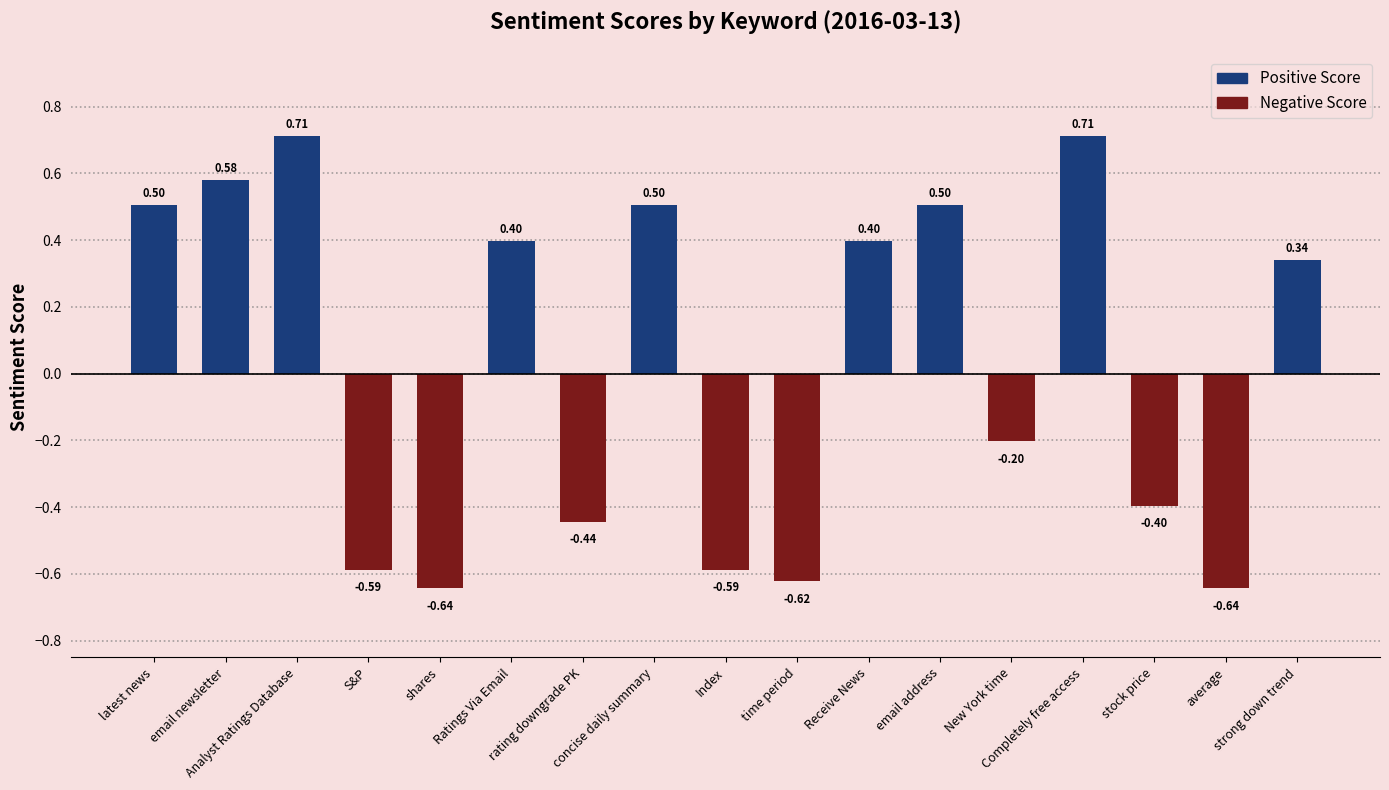

What is the sum of all values?

0.5